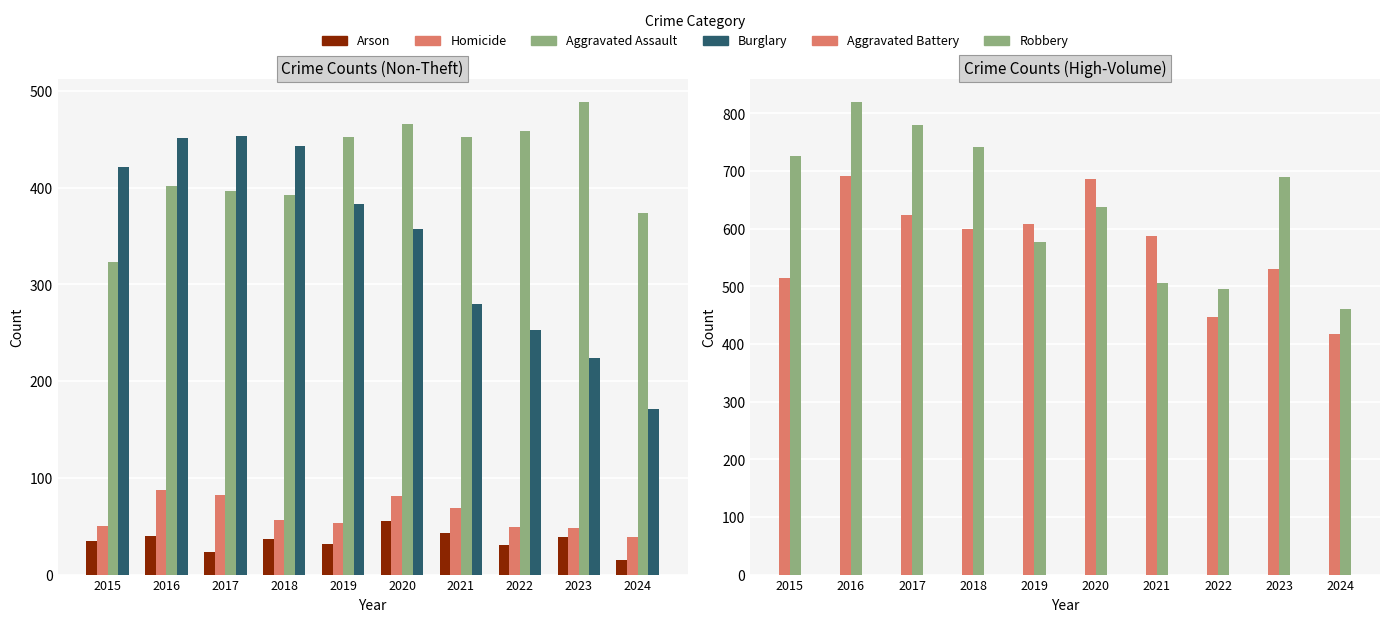

Is it true that Aggravated Battery equals 515 at 2015?

True